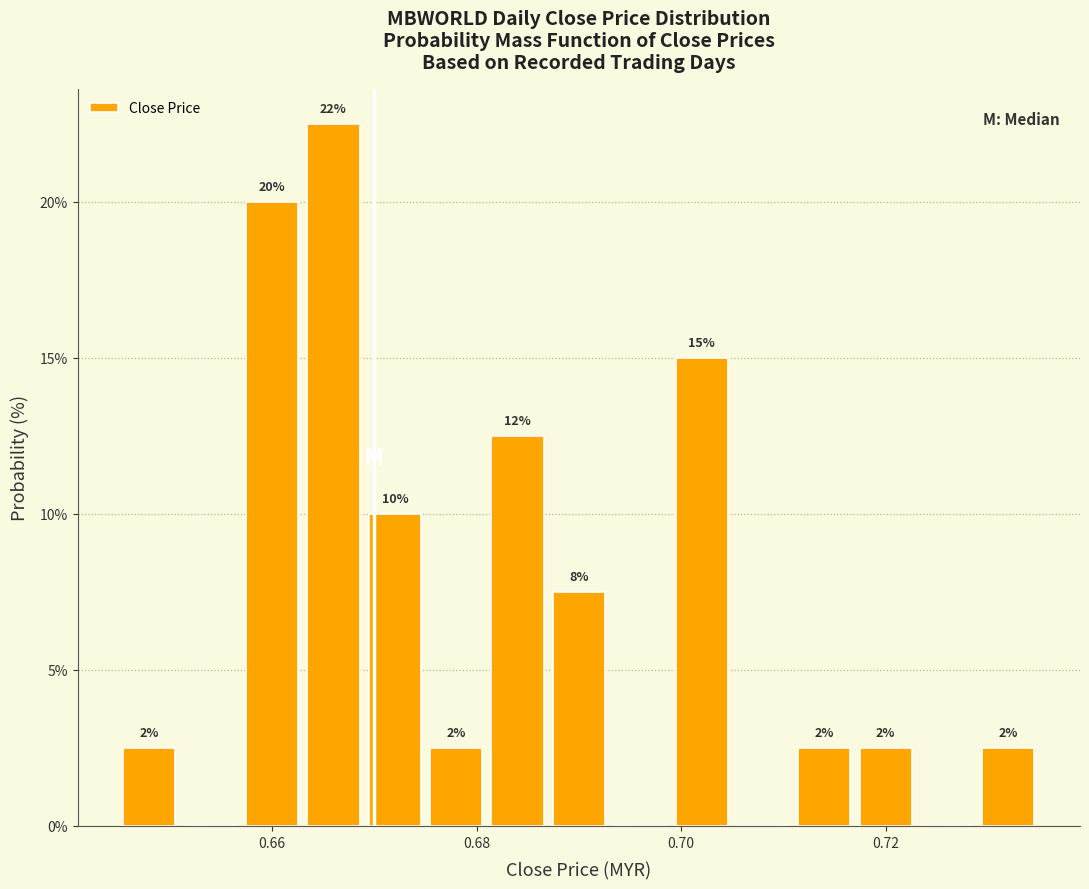

Around what value on the x-axis is the tallest bar? Give the approximate position of its centre, as read against the axis.

0.666